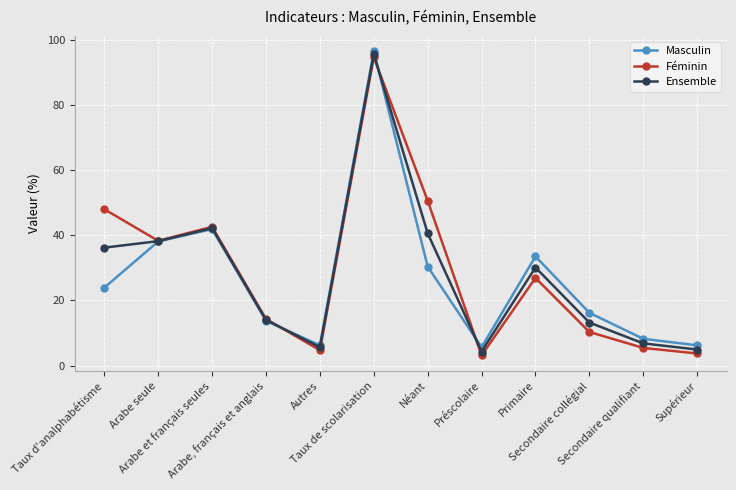

Does the chart display data point markers on the line(s)?

Yes